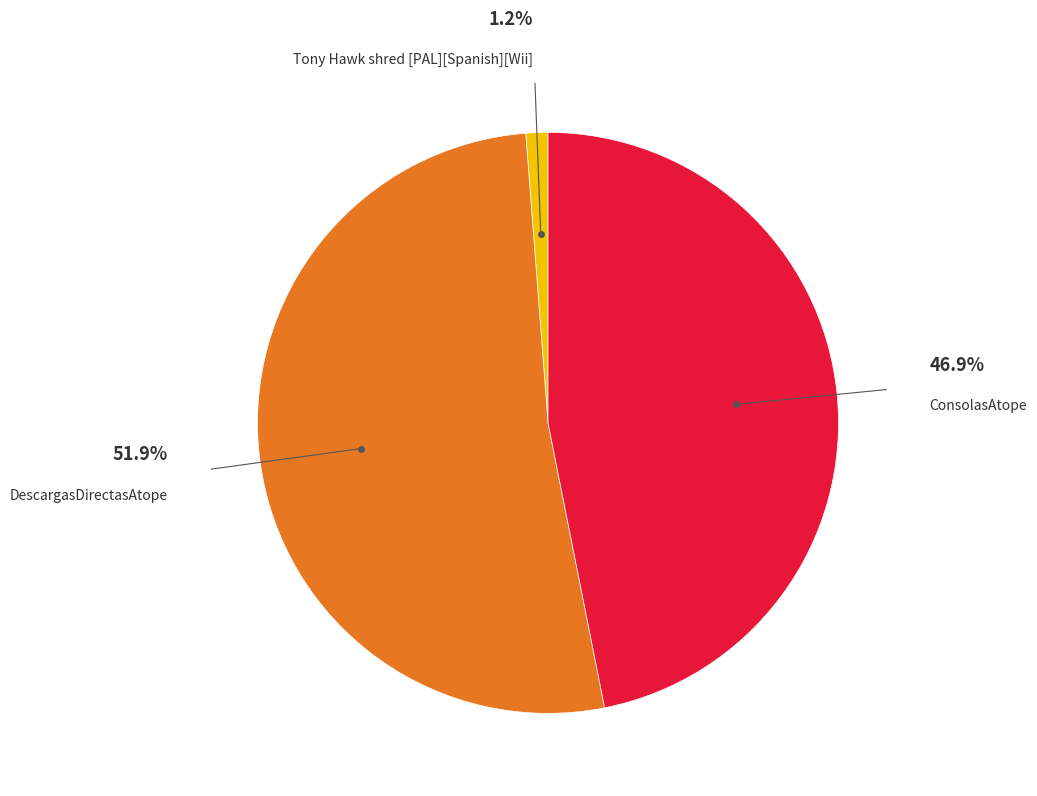

How many slices are in this pie chart?

3